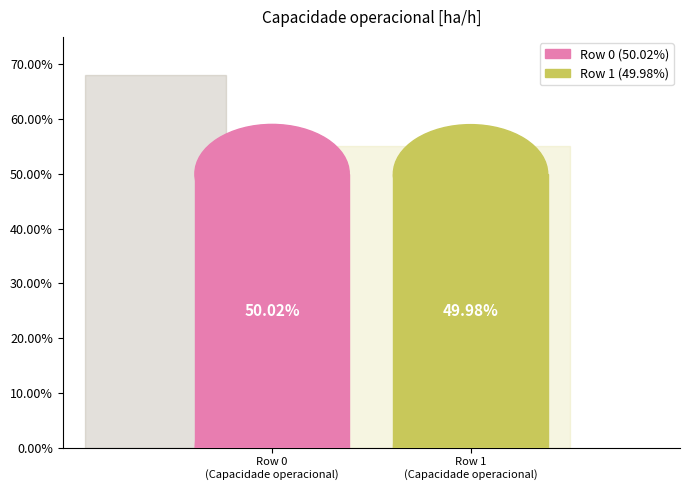

Does any single category account for the majority?

Yes